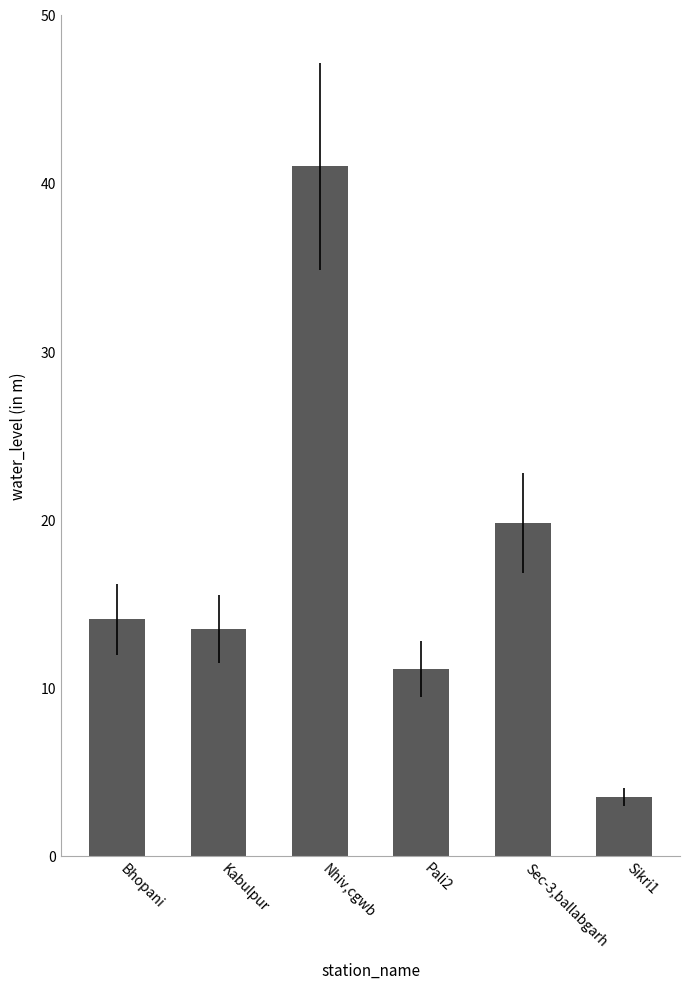

True or false: the data shows 13.5 at Kabulpur.

True